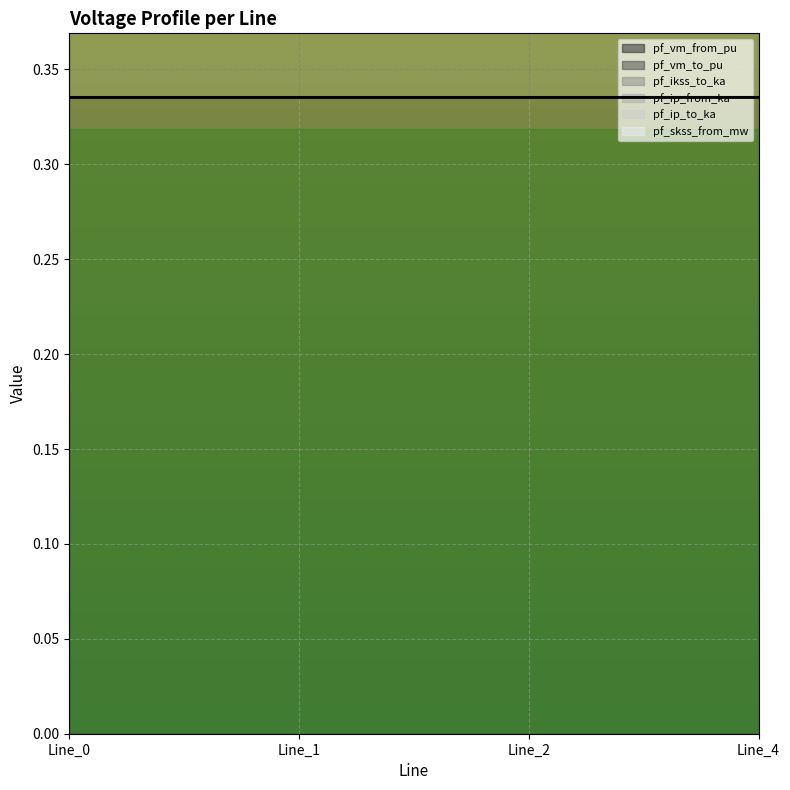

Which series has the largest total across all categories?

pf_vm_to_pu